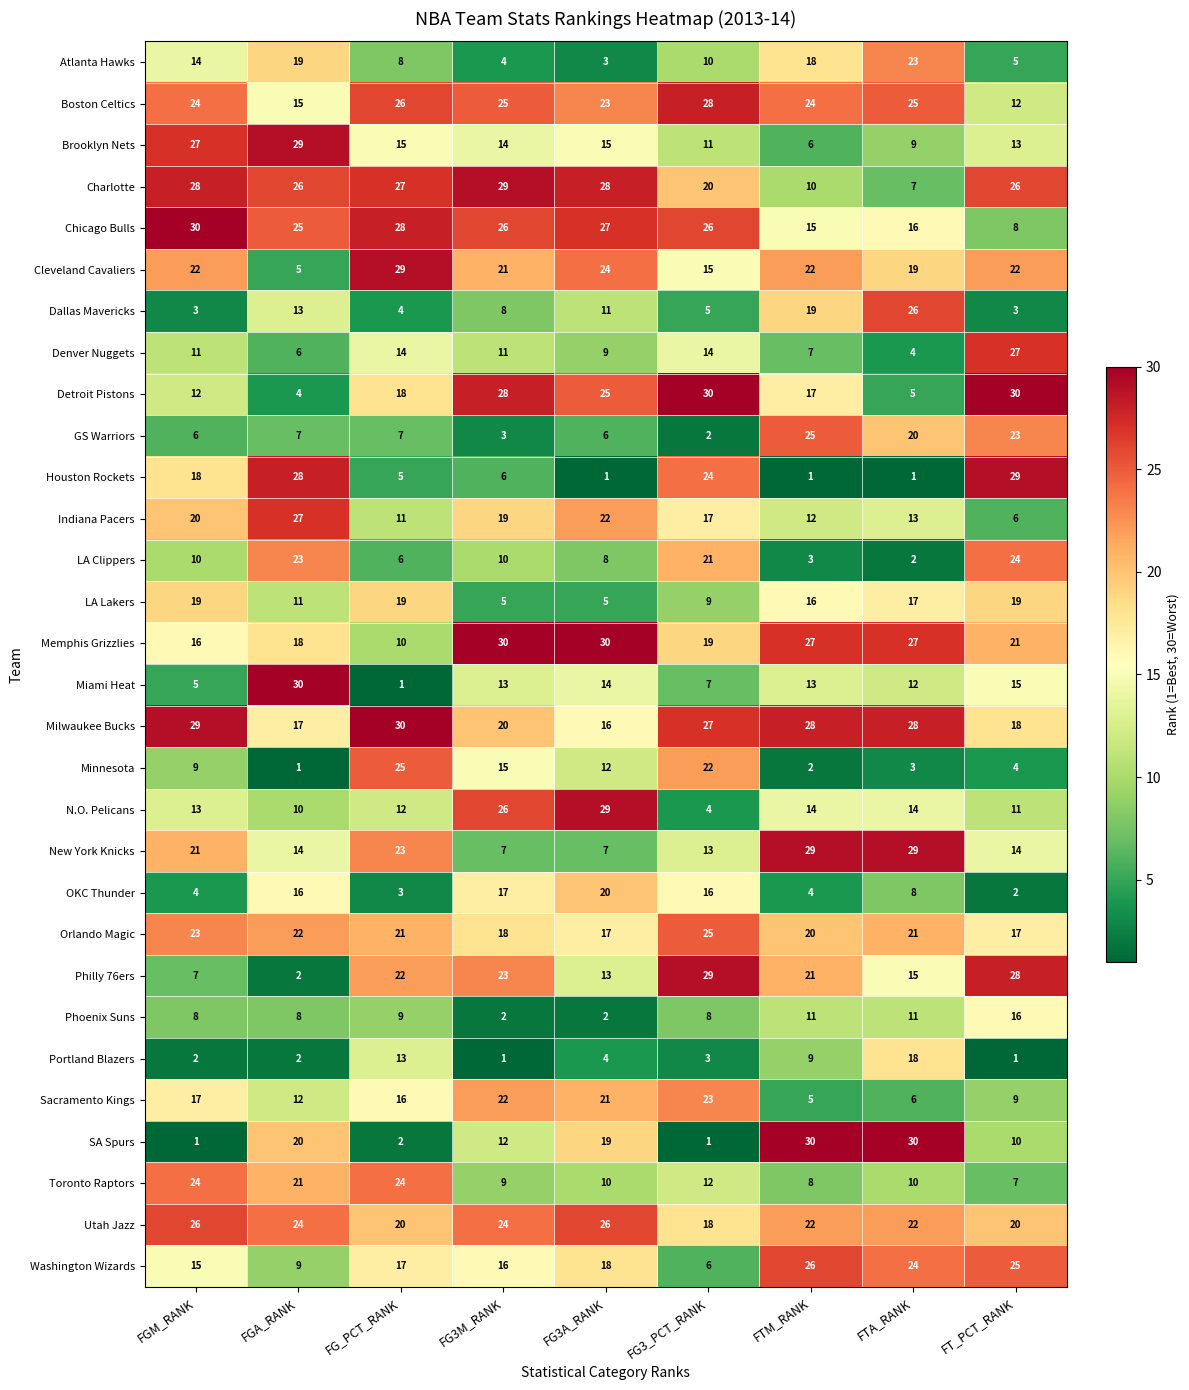

How many categories are shown in the chart?

9